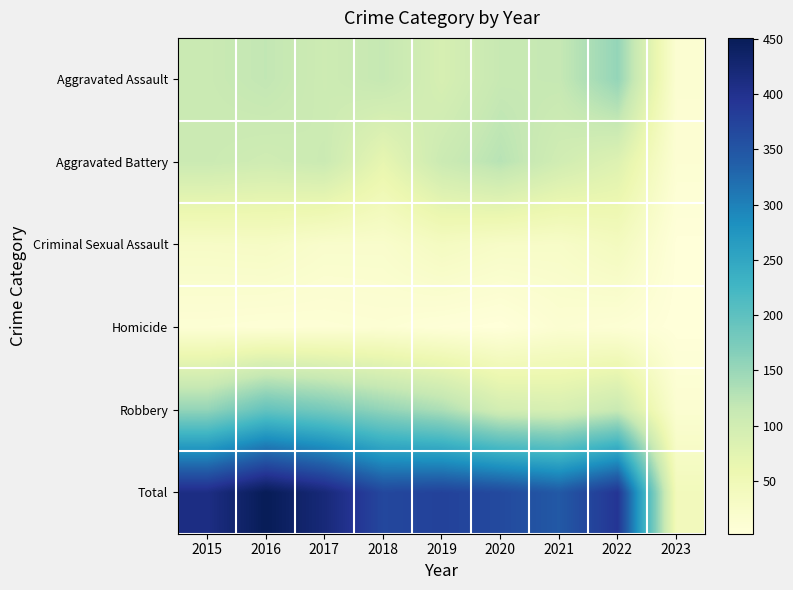

What is the maximum value shown in the chart?

451